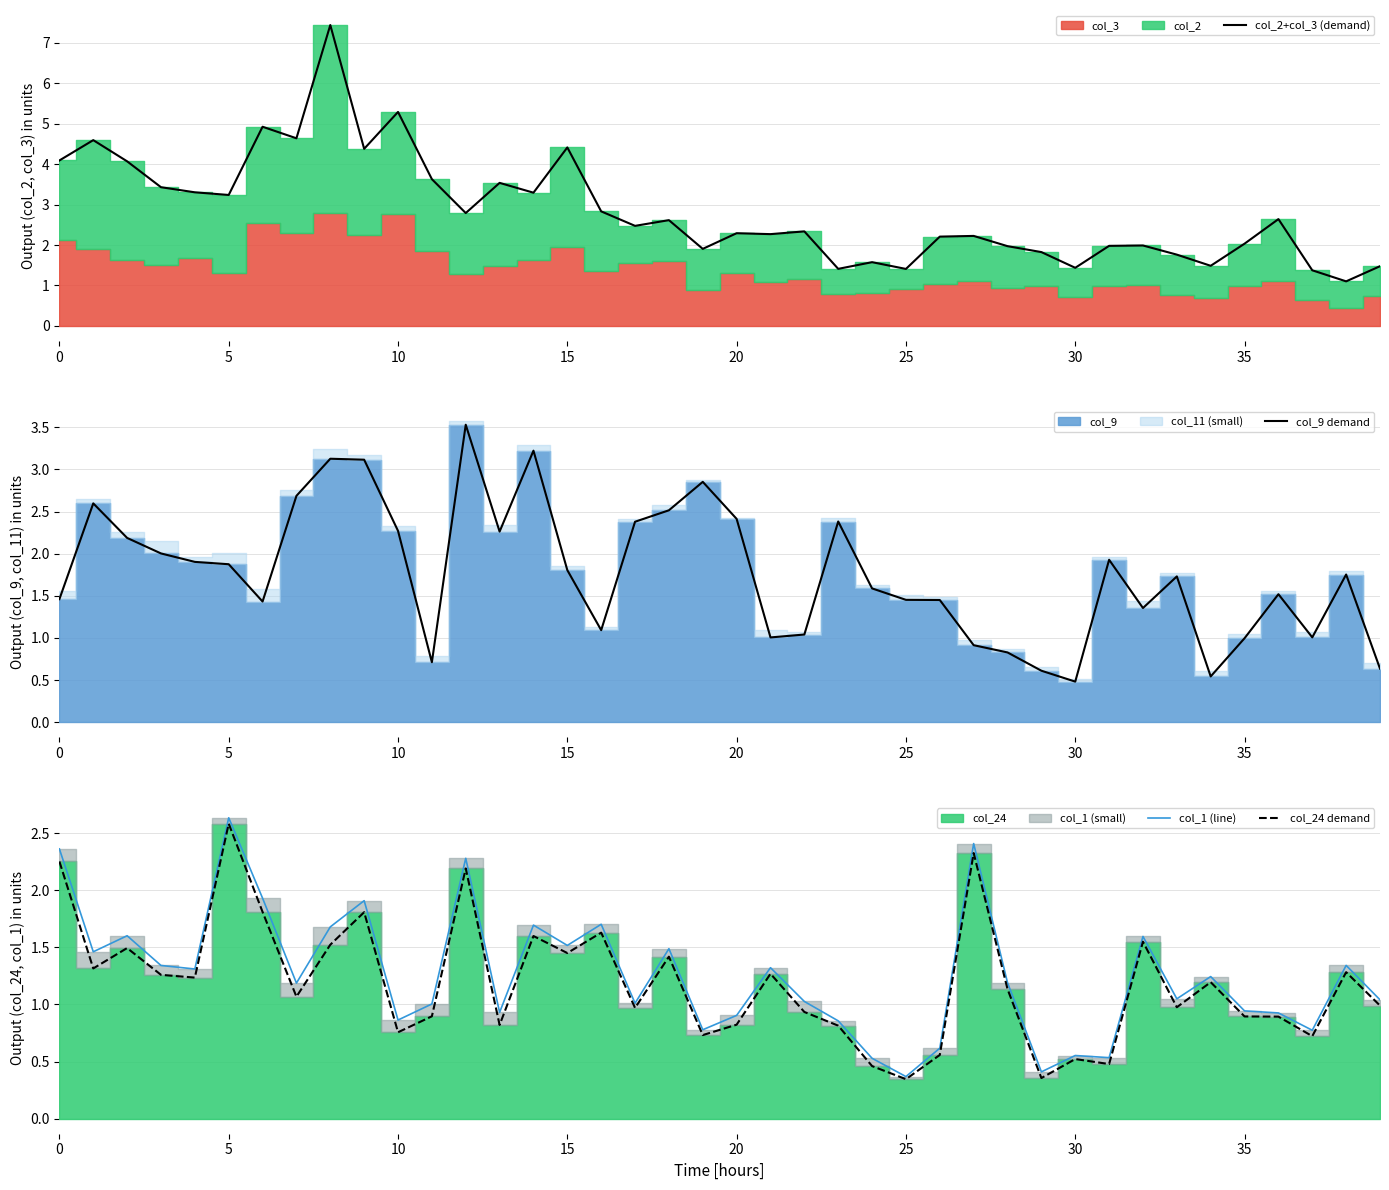

The col_24 demand series shows 1.0 at 33. True or false?

True